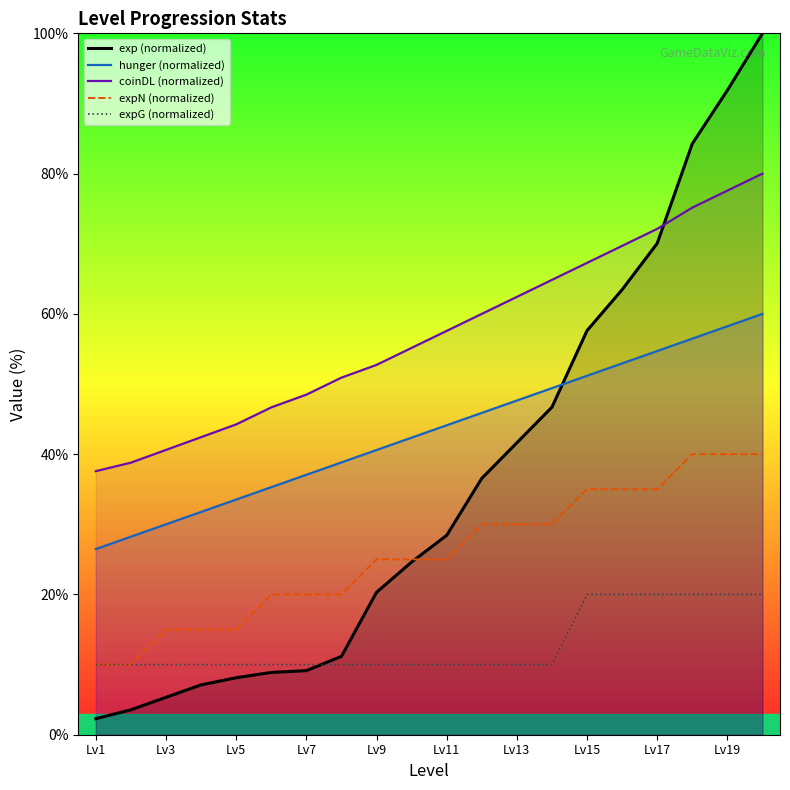

List the series in order of their overall mean, highest first.

coinDL (normalized), hunger (normalized), exp (normalized), expN (normalized), expG (normalized)